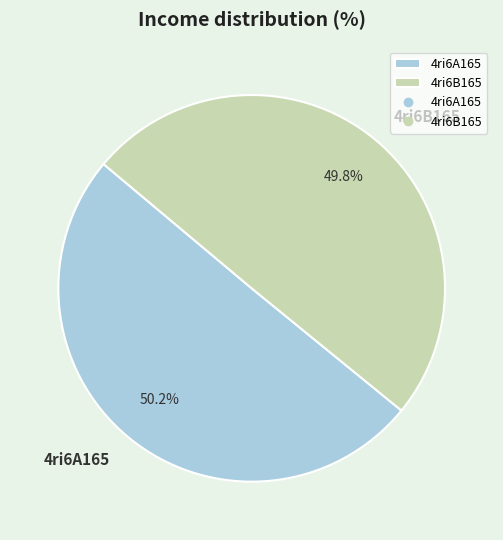

Is there a majority slice in this chart?

Yes